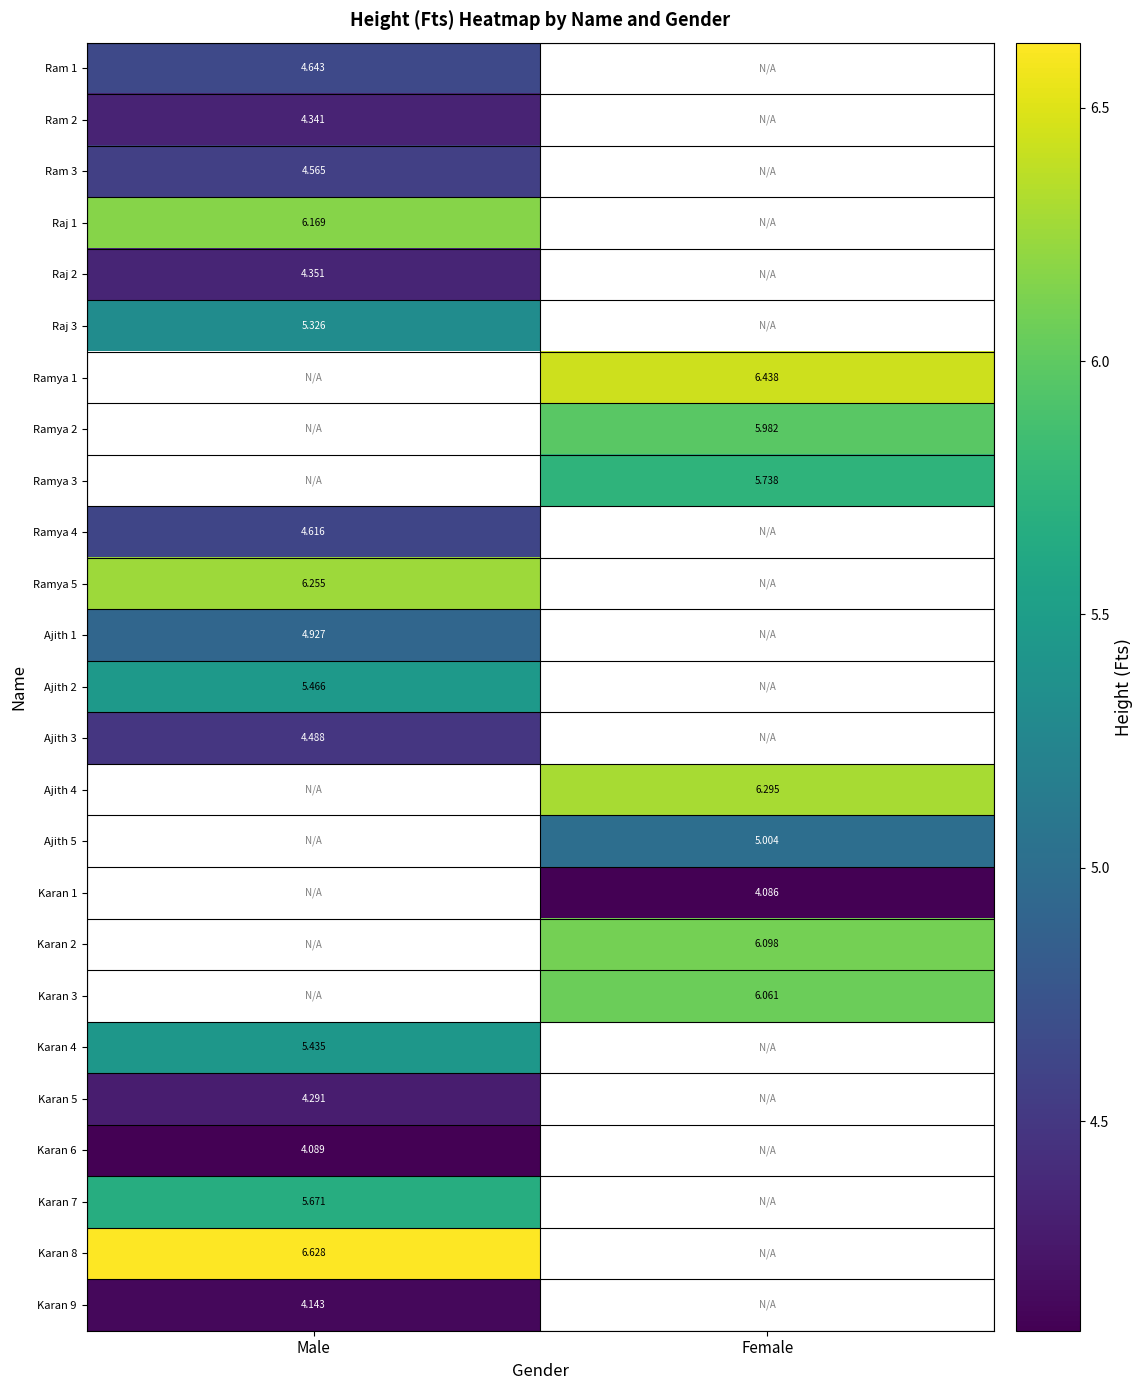

Is it true that Ram 3 equals 4.6 at Male?

True